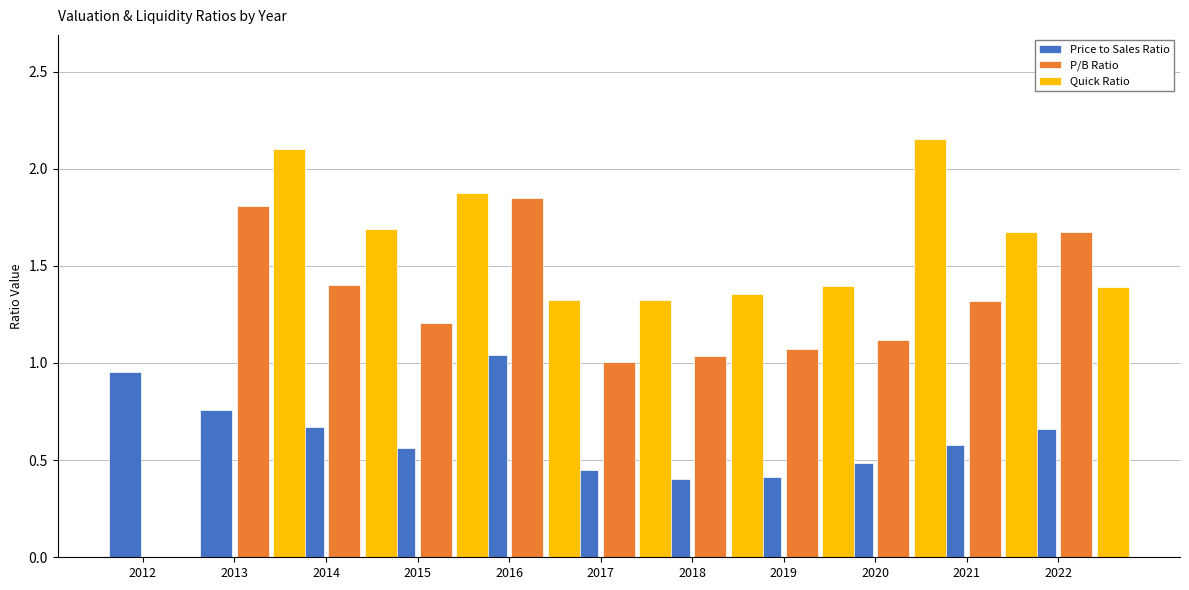

What is the sum of the Quick Ratio values at 2017 and 2013?

3.4